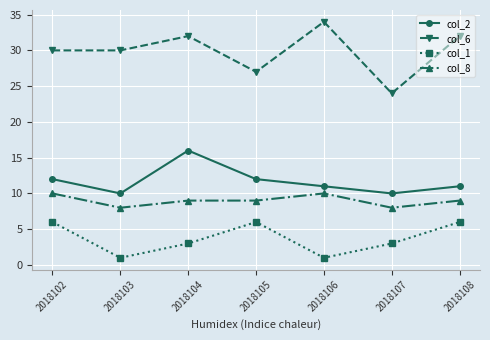

True or false: col_8 has a value of 2 at 2018108.

False